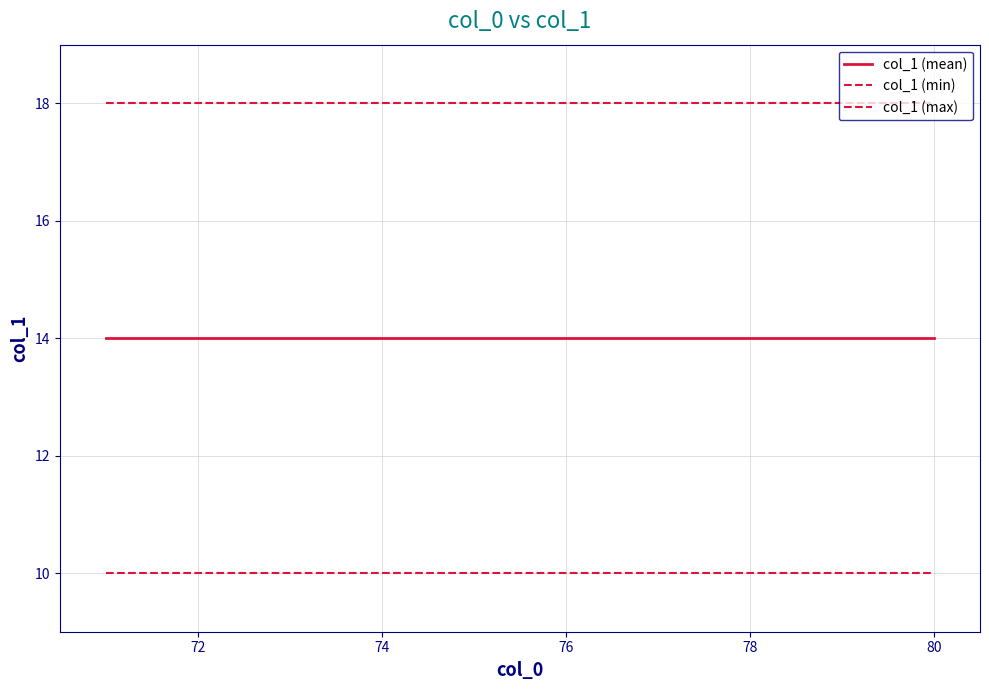

Does the chart display data point markers on the line(s)?

No